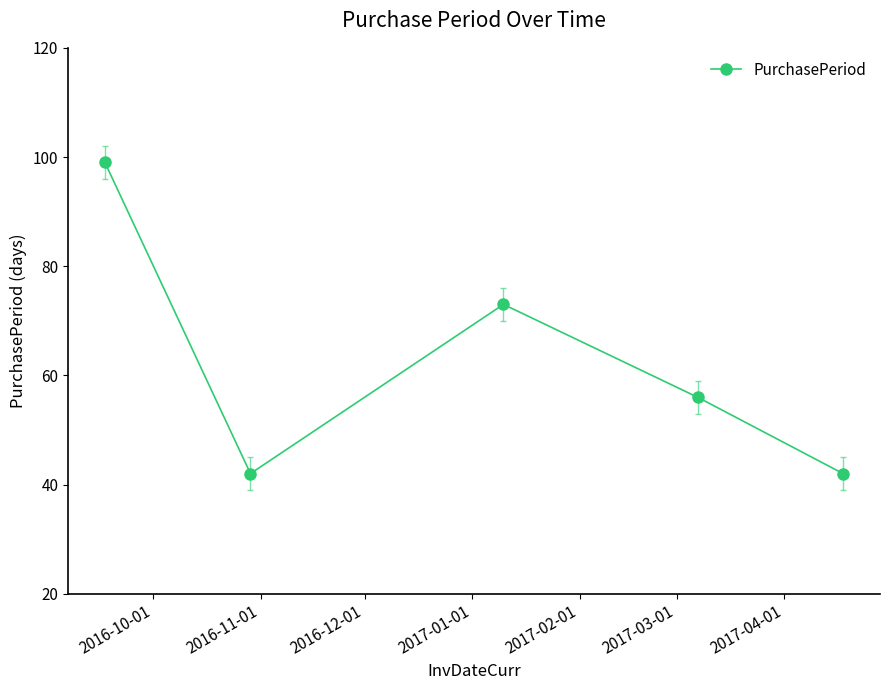

Reading left to right, extract all data points from this chart.

99	42	73	56	42